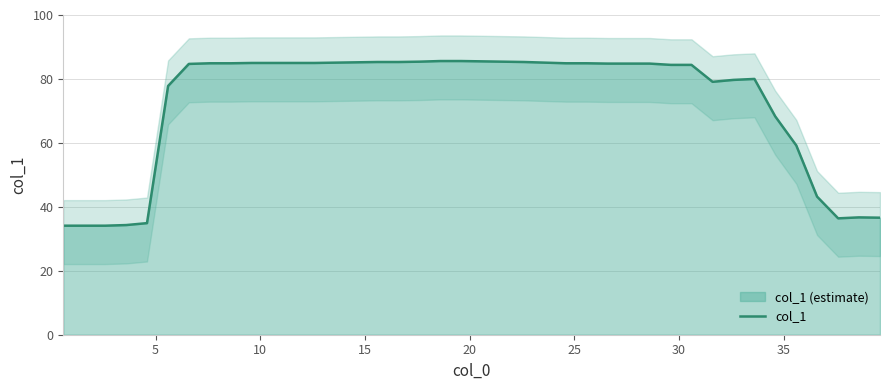

How many interior local valleys (lower than both neighbors) does the data have?

2